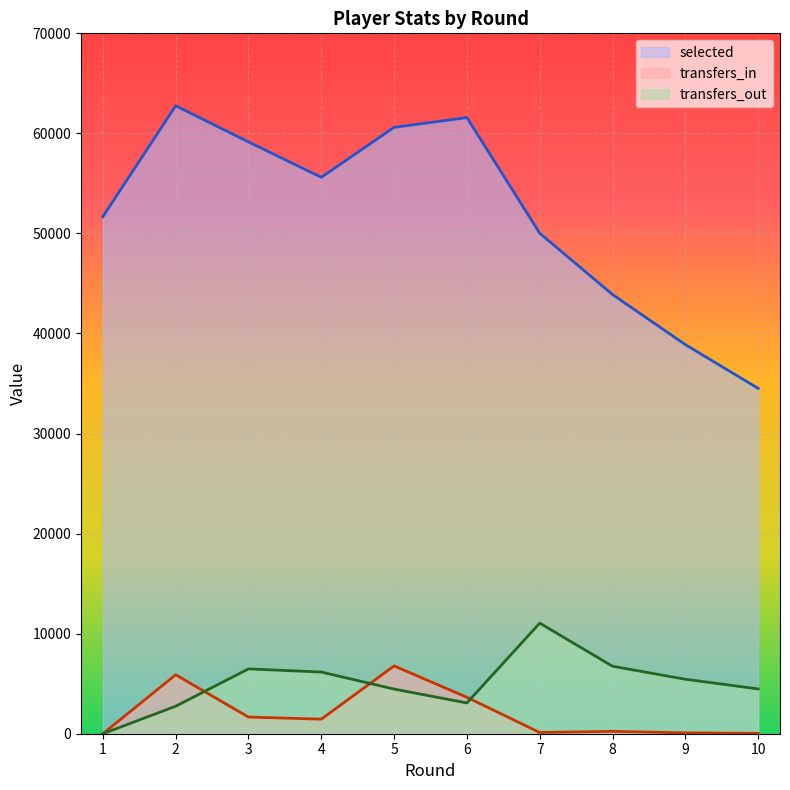

Reading right to left, extract all data points from this chart.

selected: 34514	38888	43895	50022	61576	60605	55610	59146	62758	51675
transfers_in: 36	84	239	120	3640	6776	1455	1666	5892	0
transfers_out: 4476	5445	6744	11053	3075	4461	6164	6480	2747	0